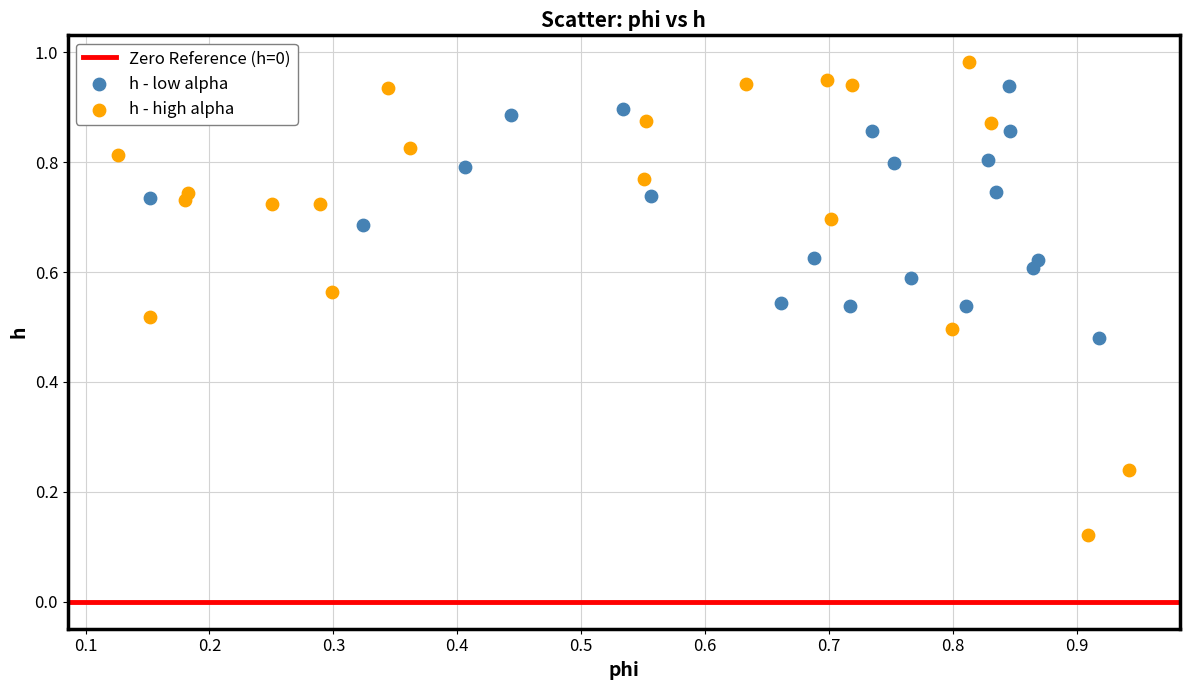

Which series reaches the minimum Y coordinate?

h - high alpha